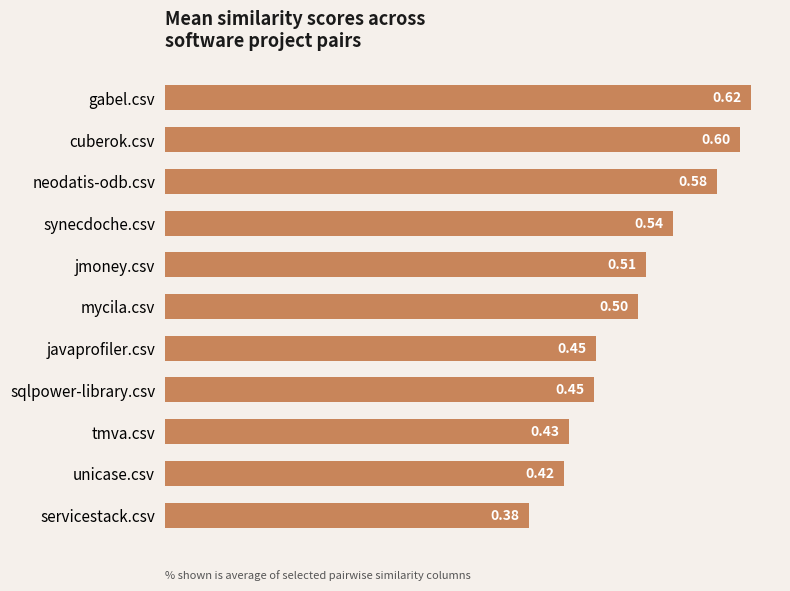

What is the label of the 10th bar from the bottom?

cuberok.csv